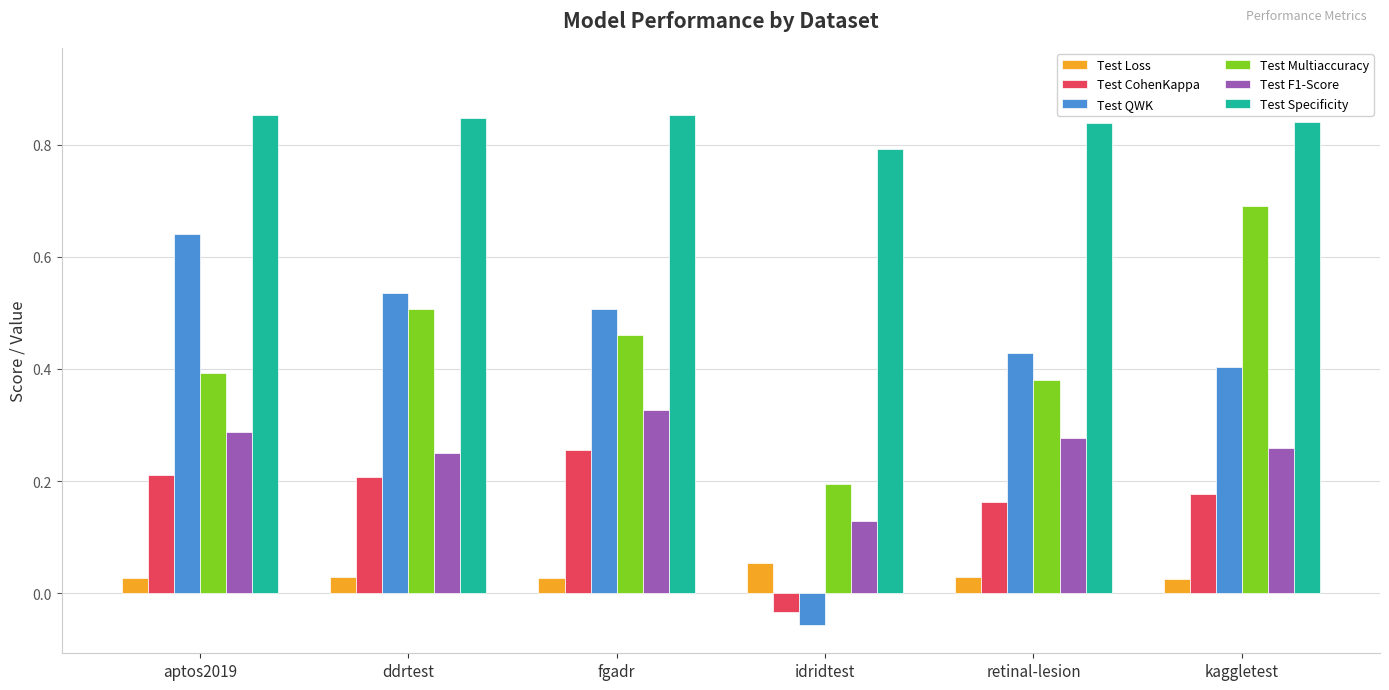

How many bars are there in each group?

6